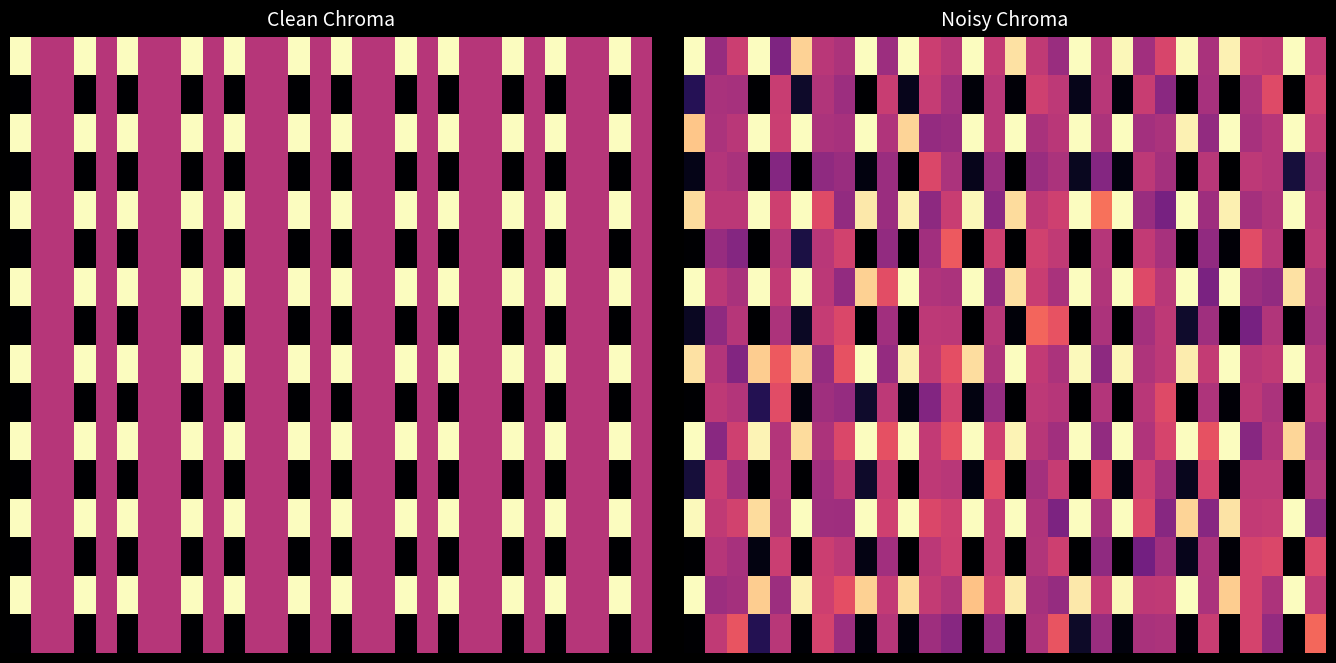

How many distinct data groups are displayed?

16